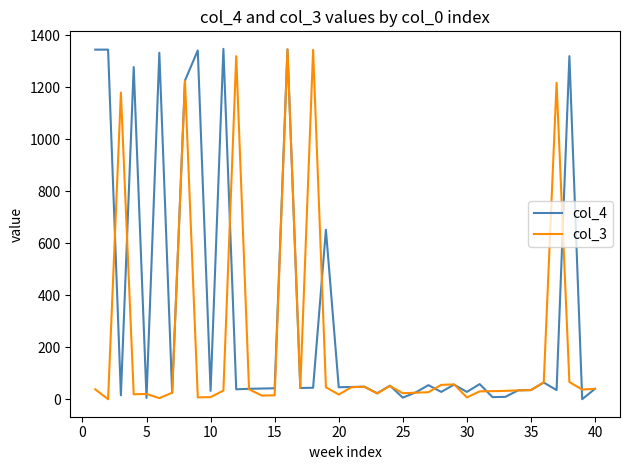

Which series has the largest total across all categories?

col_4